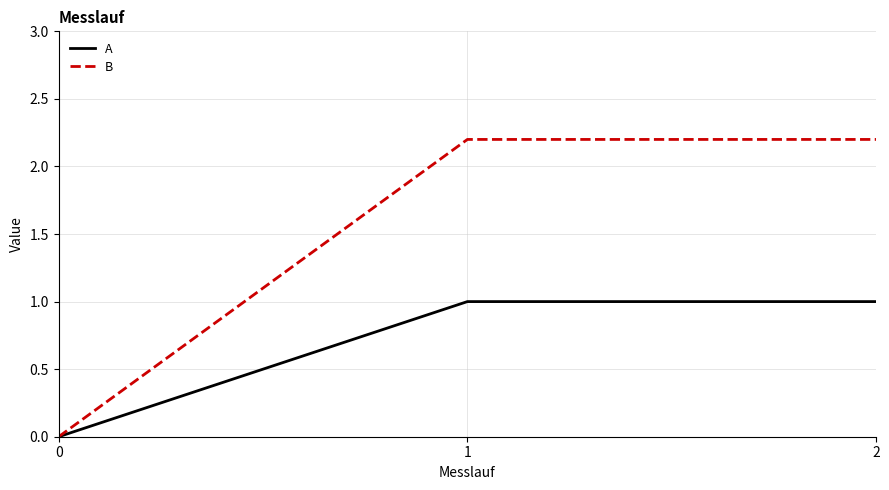

What is the highest value of the B series?

2.2